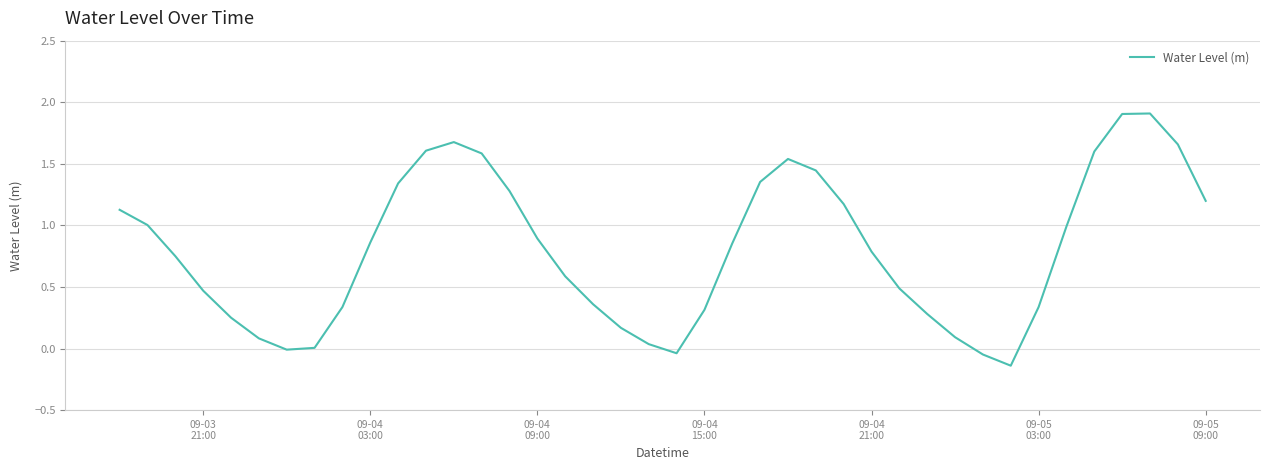

What is the maximum value shown in the chart?

1.9